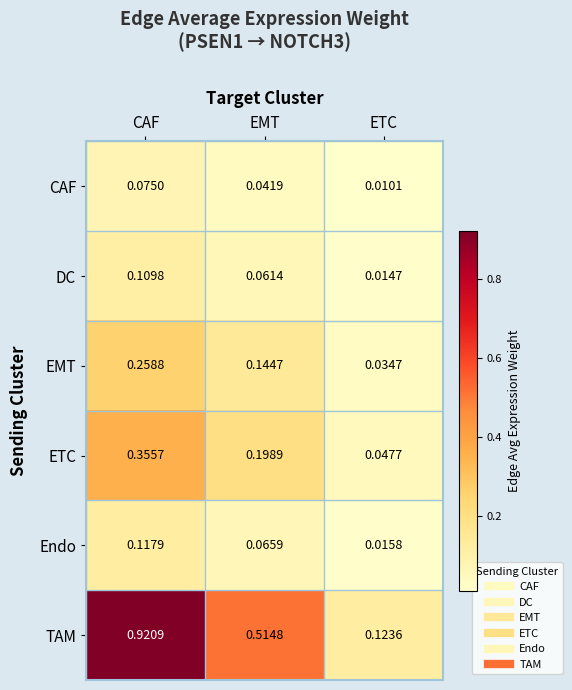

Rank the series at EMT from highest to lowest value.

TAM, ETC, EMT, Endo, DC, CAF